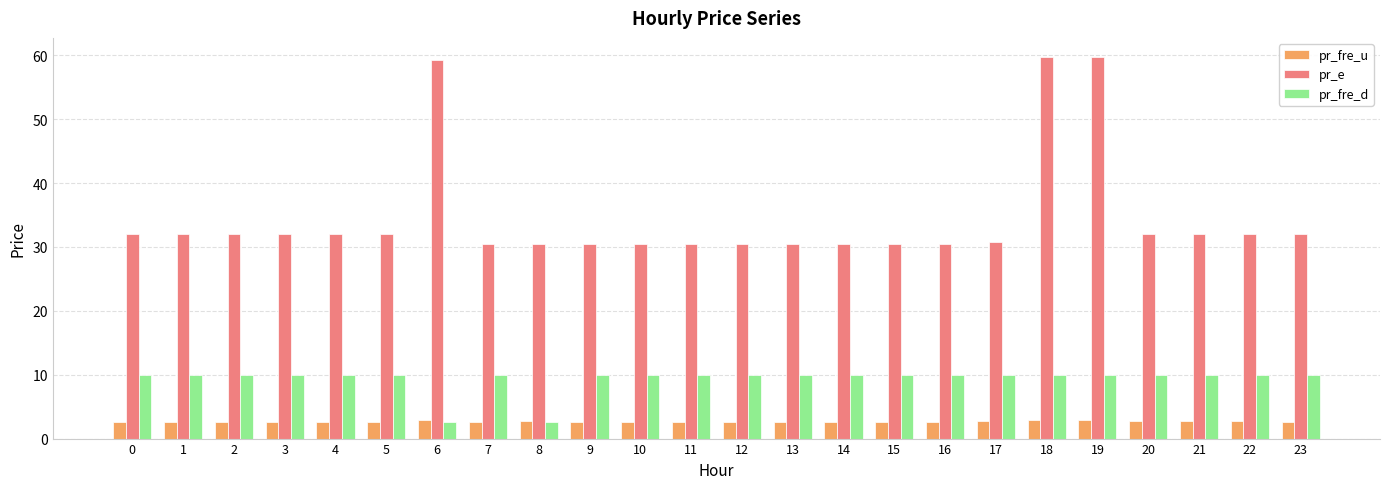

Which series has the widest spread of values?

pr_e